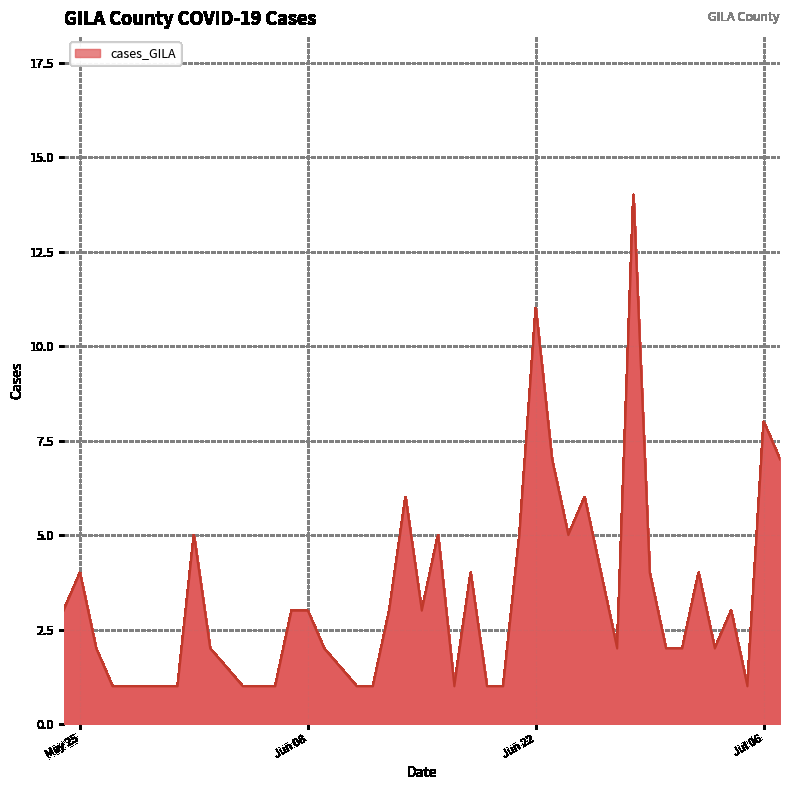

What is the difference between the maximum and minimum values?

13